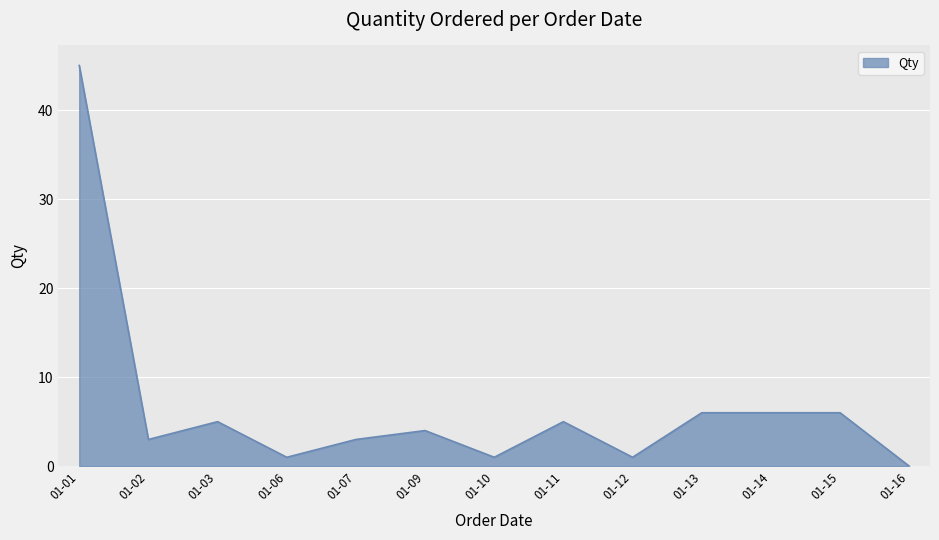

Approximately how many times larger is the value at 01-15 compared to 01-07?

2.0